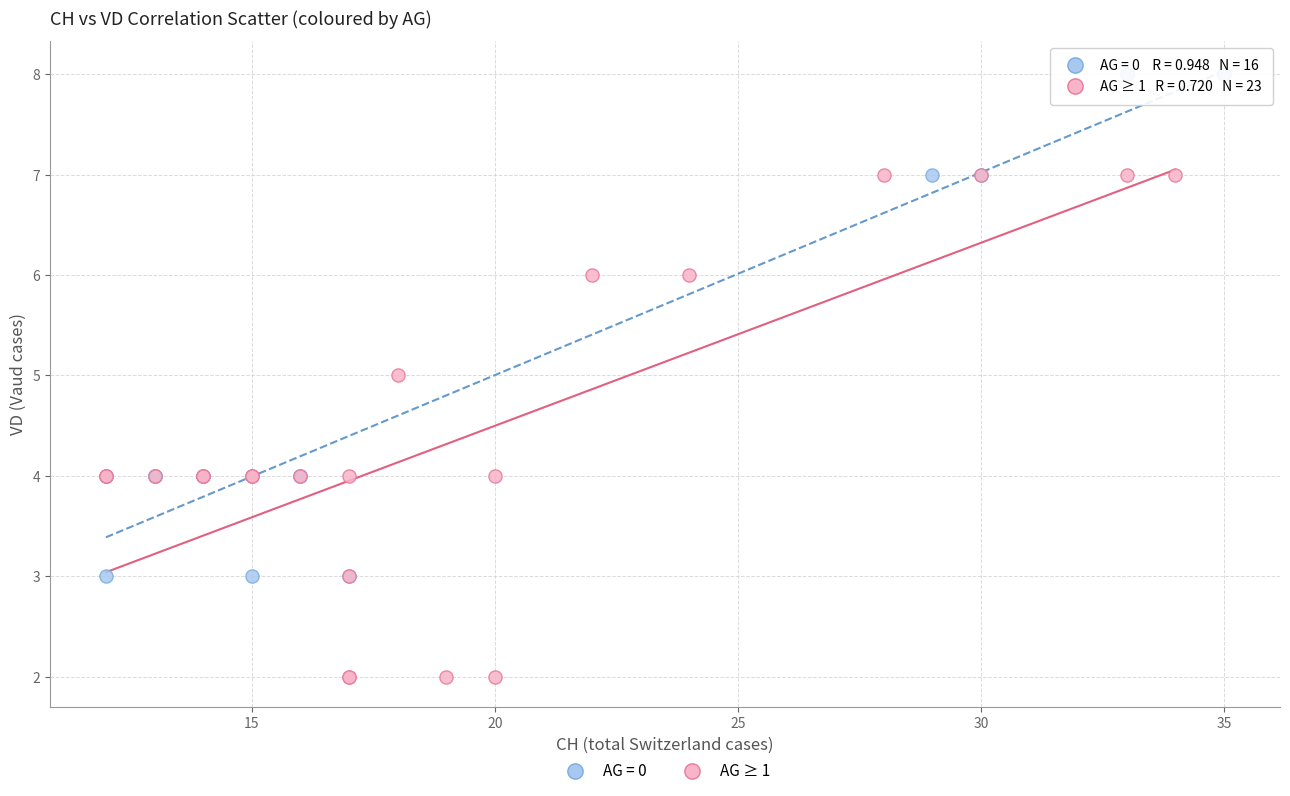

Which series contains the highest Y value?

AG = 0